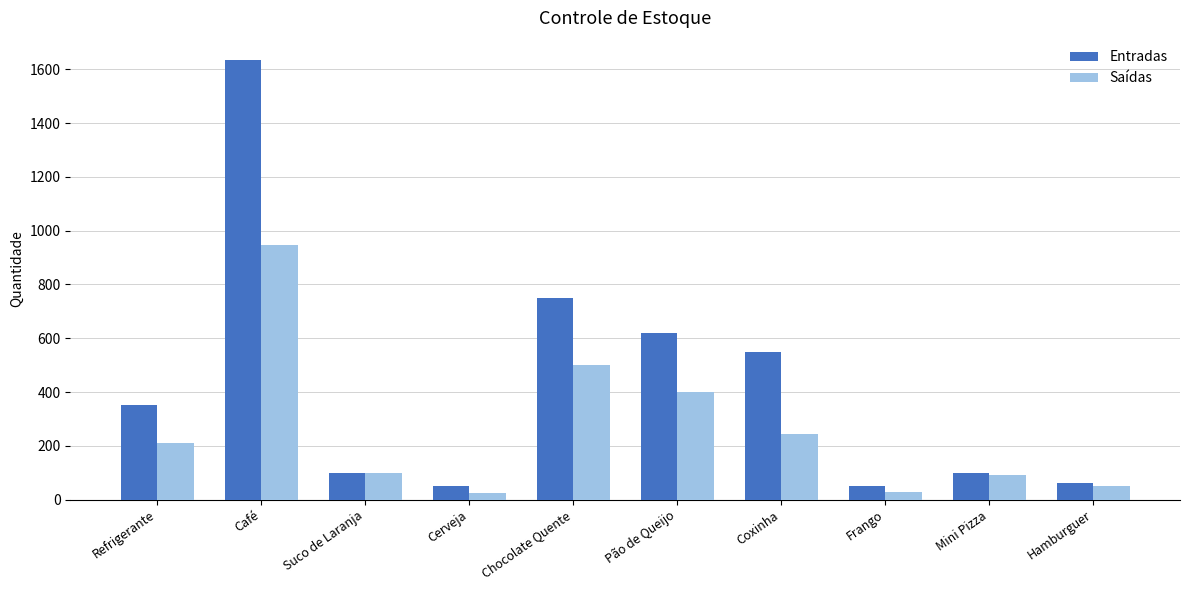

What is the greatest value displayed?

1635